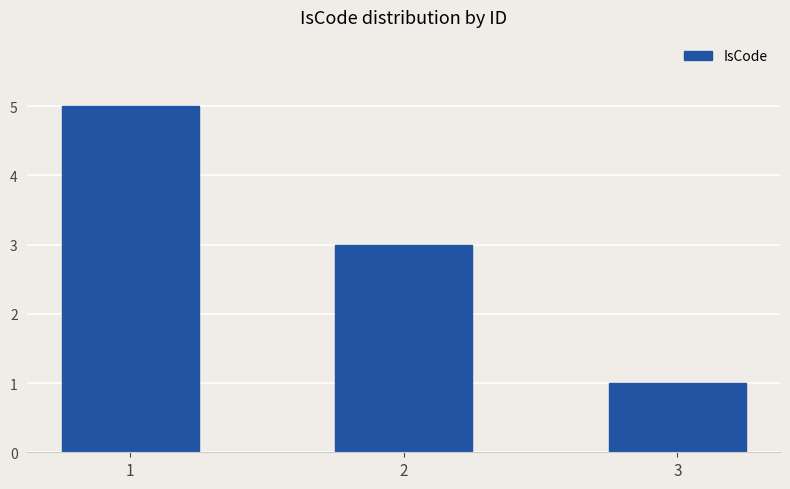

What is the ratio of the value at 2 to the value at 1?

0.6